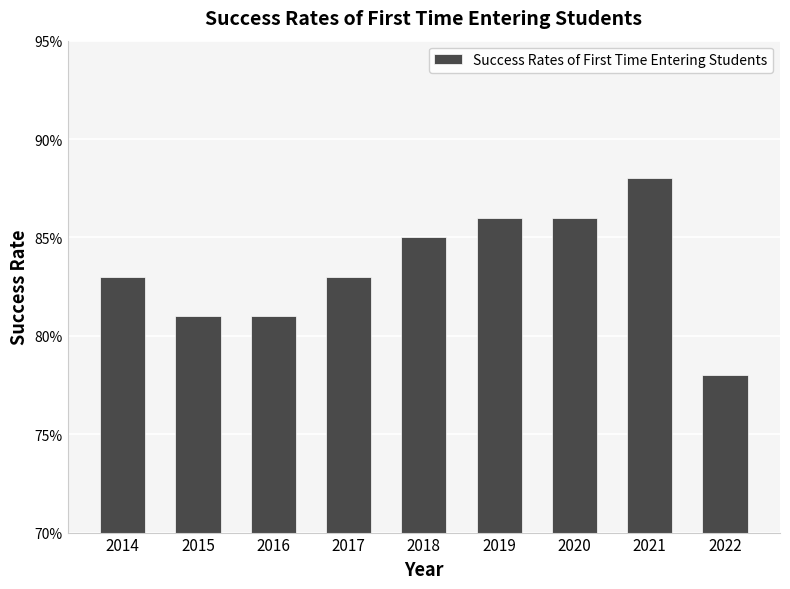

List the labels in order of value, smallest first.

2022, 2015, 2016, 2014, 2017, 2018, 2019, 2020, 2021